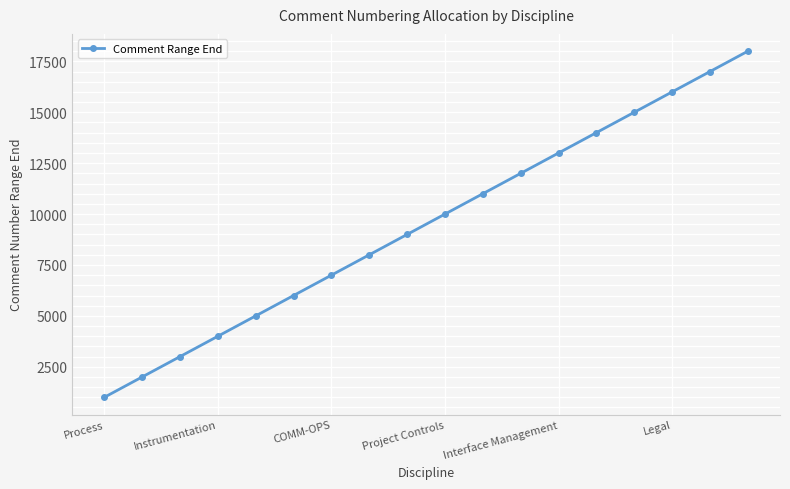

Reading right to left, extract all data points from this chart.

18000	17000	16000	15000	14000	13000	12000	11000	10000	9000	8000	7000	6000	5000	4000	3000	2000	1000